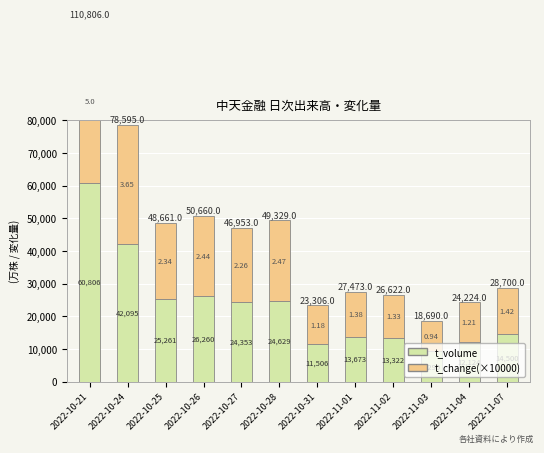

What is the spread (max minus min) of values at 2022-11-02?

22